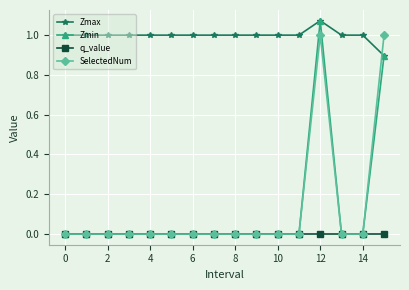

What is the lowest value of the Zmax series?

0.9